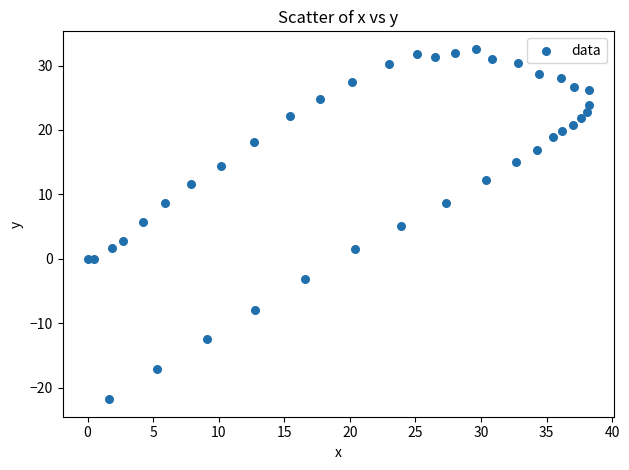

What is the range of Y values (max minus min)?

54.4